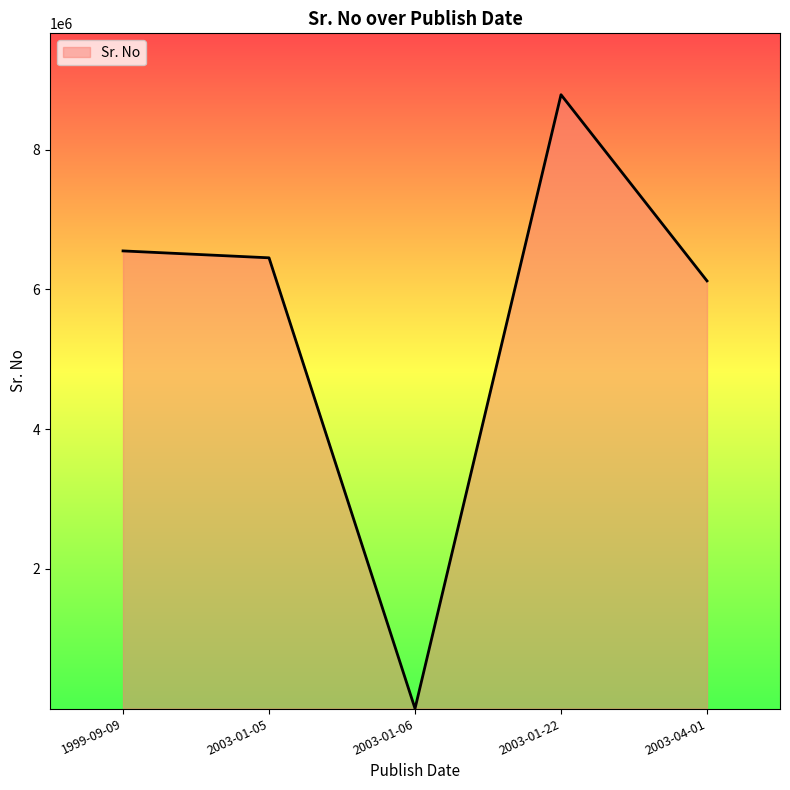

True or false: the data shows 11122356 at 2003-01-05.

False